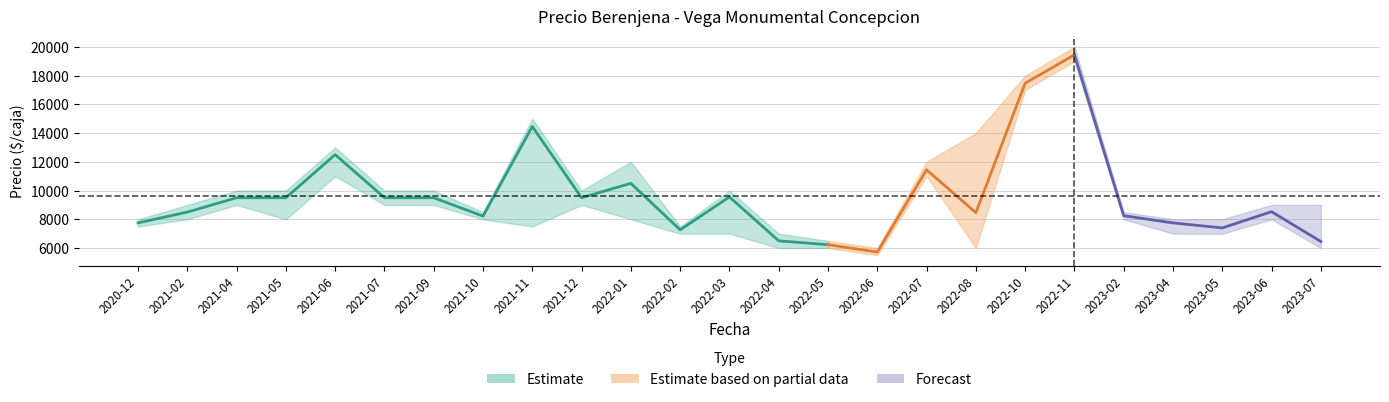

Does the chart have visible grid lines?

Yes